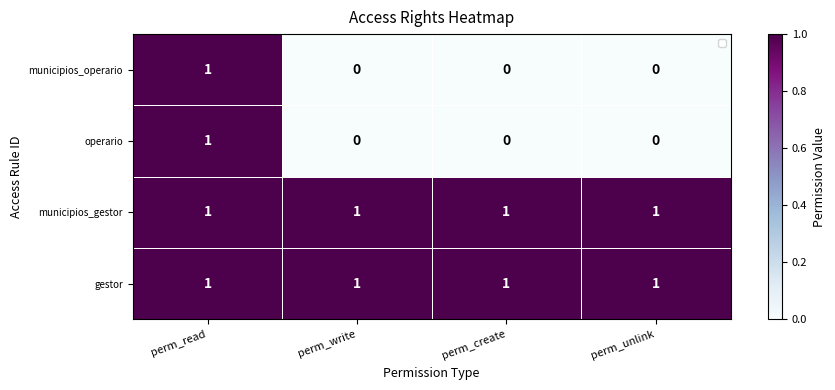

How many distinct data groups are displayed?

4